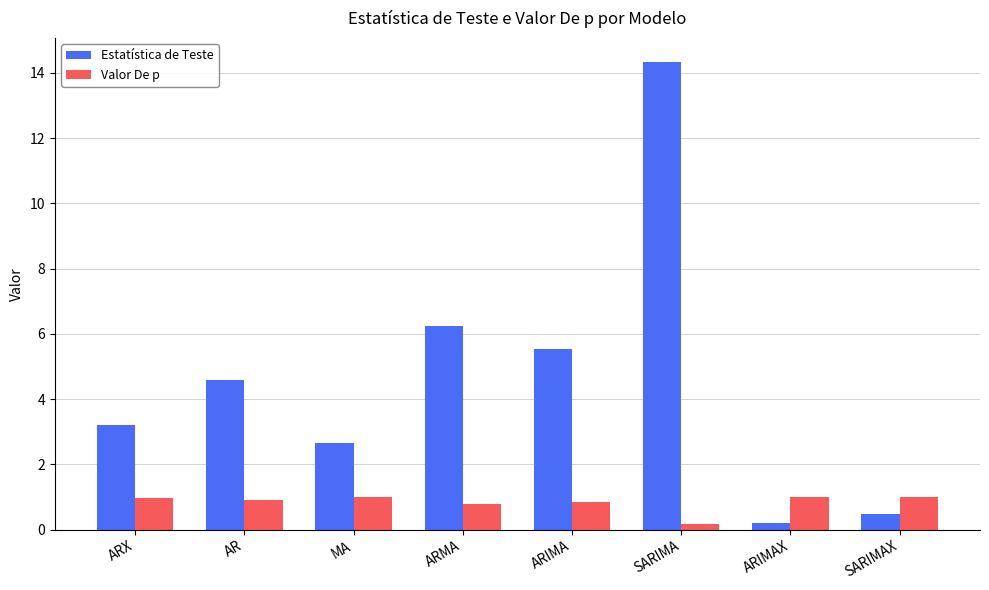

Which series changed the most between SARIMA and ARIMAX?

Estatística de Teste